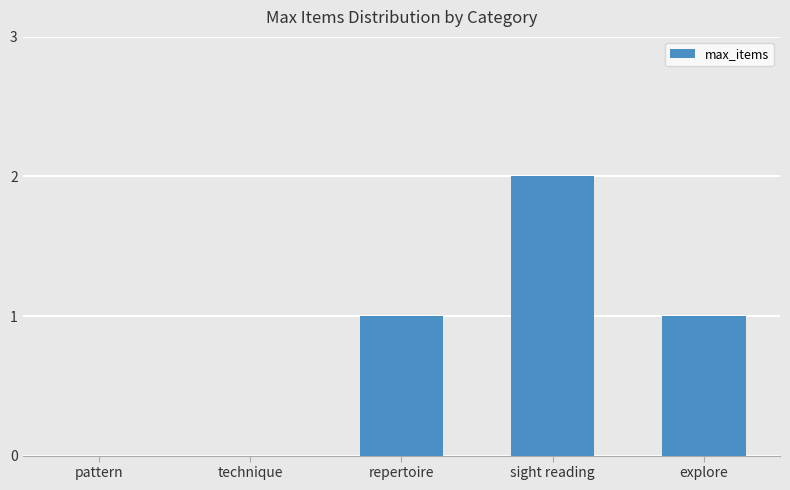

What is the sum of the values at sight reading and explore?

3